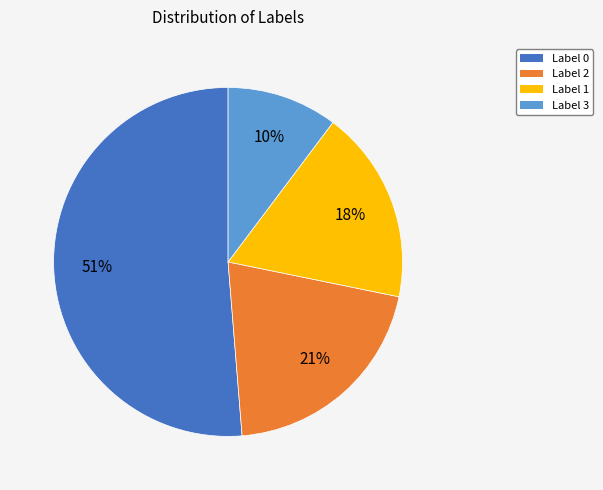

Which slice is the largest?

Label 0